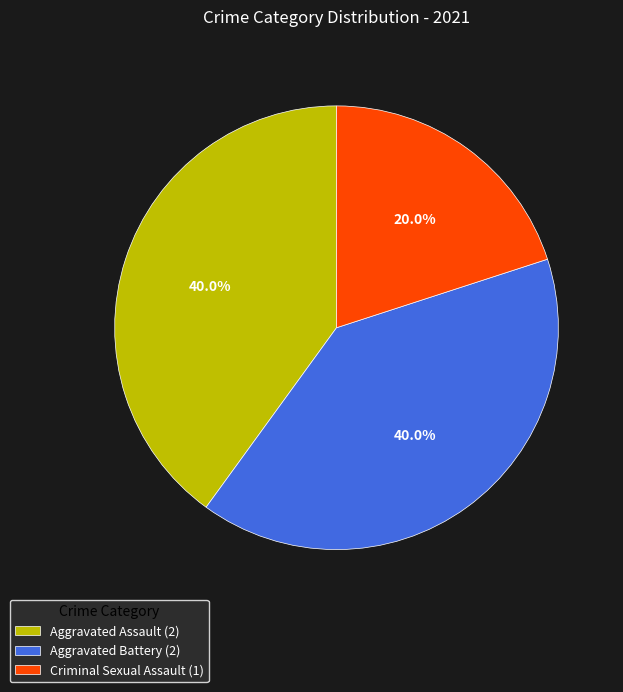

Is there a majority slice in this chart?

No